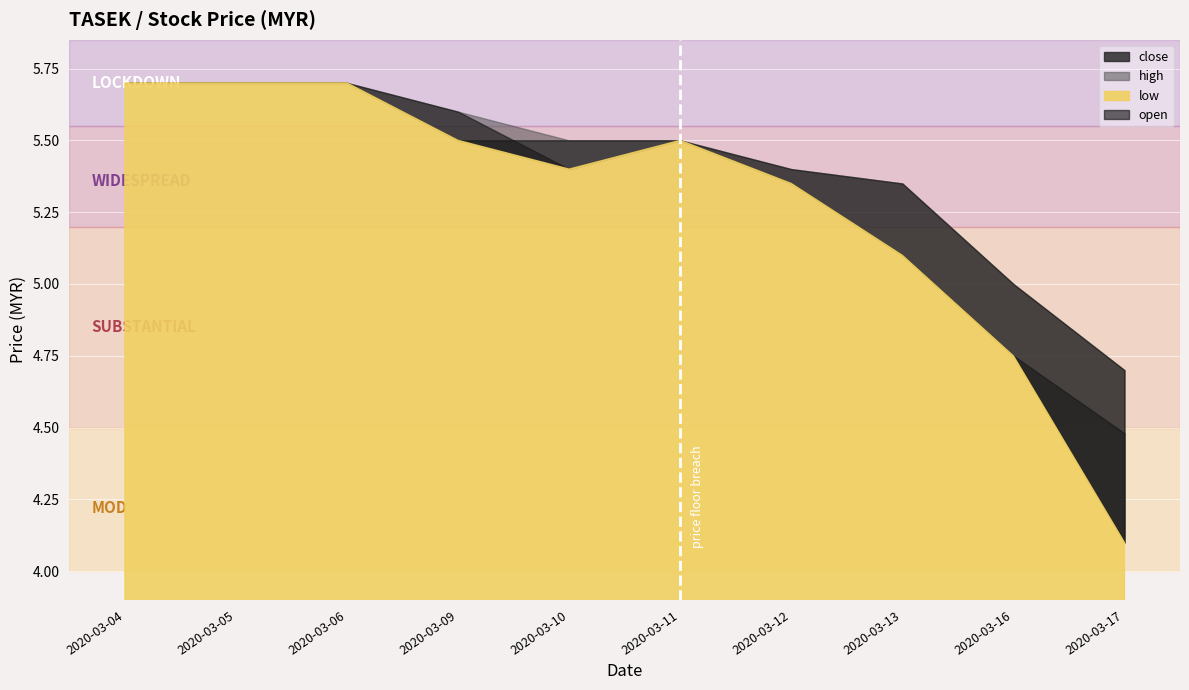

Reading left to right, list all the values displayed in this chart.

open: 5.7	5.7	5.7	5.6	5.4	5.5	5.4	5.3	5.0	4.7
high: 5.7	5.7	5.7	5.6	5.5	5.5	5.4	5.3	5.0	4.7
low: 5.7	5.7	5.7	5.5	5.4	5.5	5.3	5.1	4.8	4.1
close: 5.7	5.7	5.7	5.5	5.5	5.5	5.3	5.1	4.8	4.5